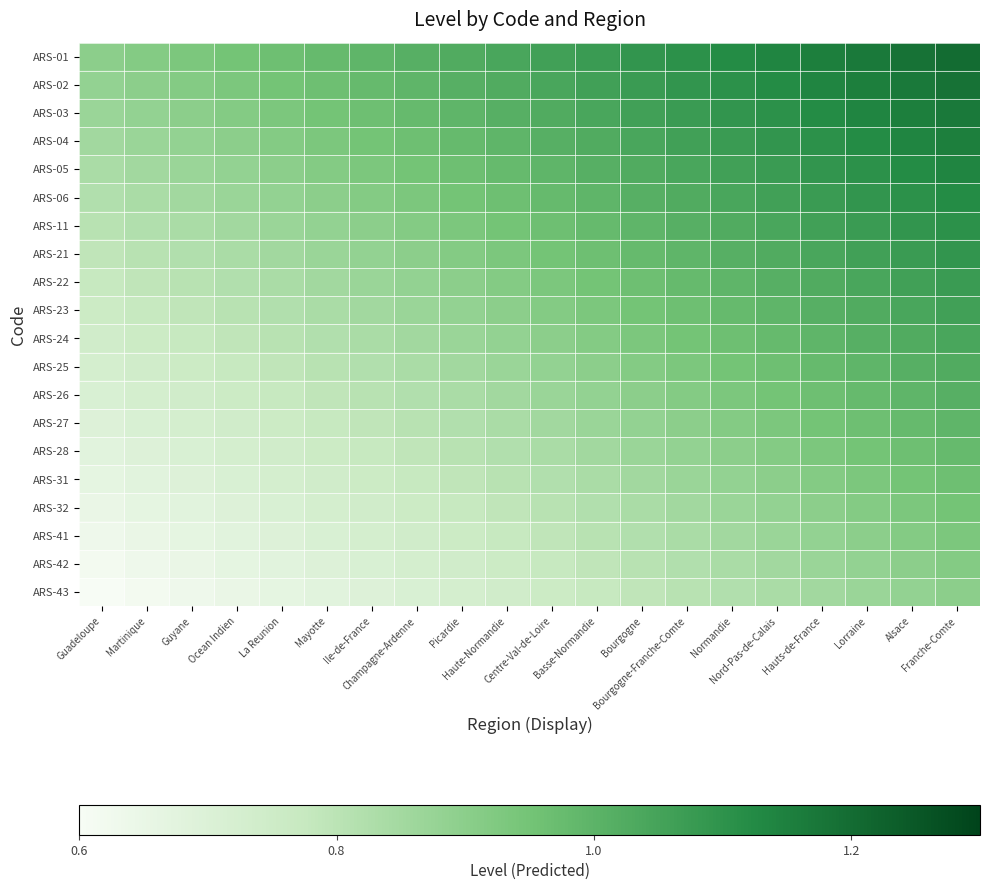

At Centre-Val-de-Loire, list the series in order from largest to smallest.

ARS-01, ARS-02, ARS-03, ARS-04, ARS-05, ARS-06, ARS-11, ARS-21, ARS-22, ARS-23, ARS-24, ARS-25, ARS-26, ARS-27, ARS-28, ARS-31, ARS-32, ARS-41, ARS-42, ARS-43